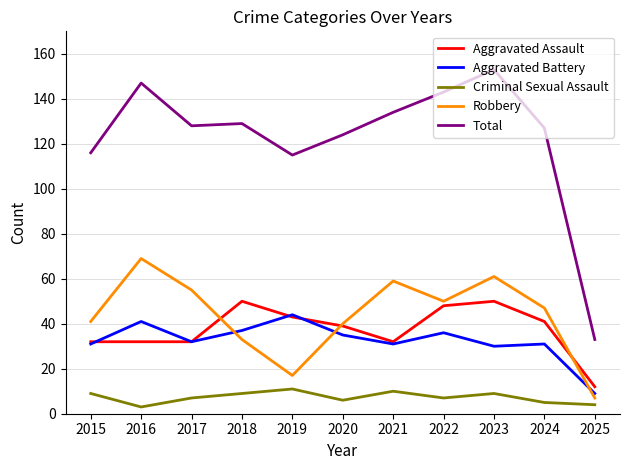

Where is Total nearest to the value 93?

2019